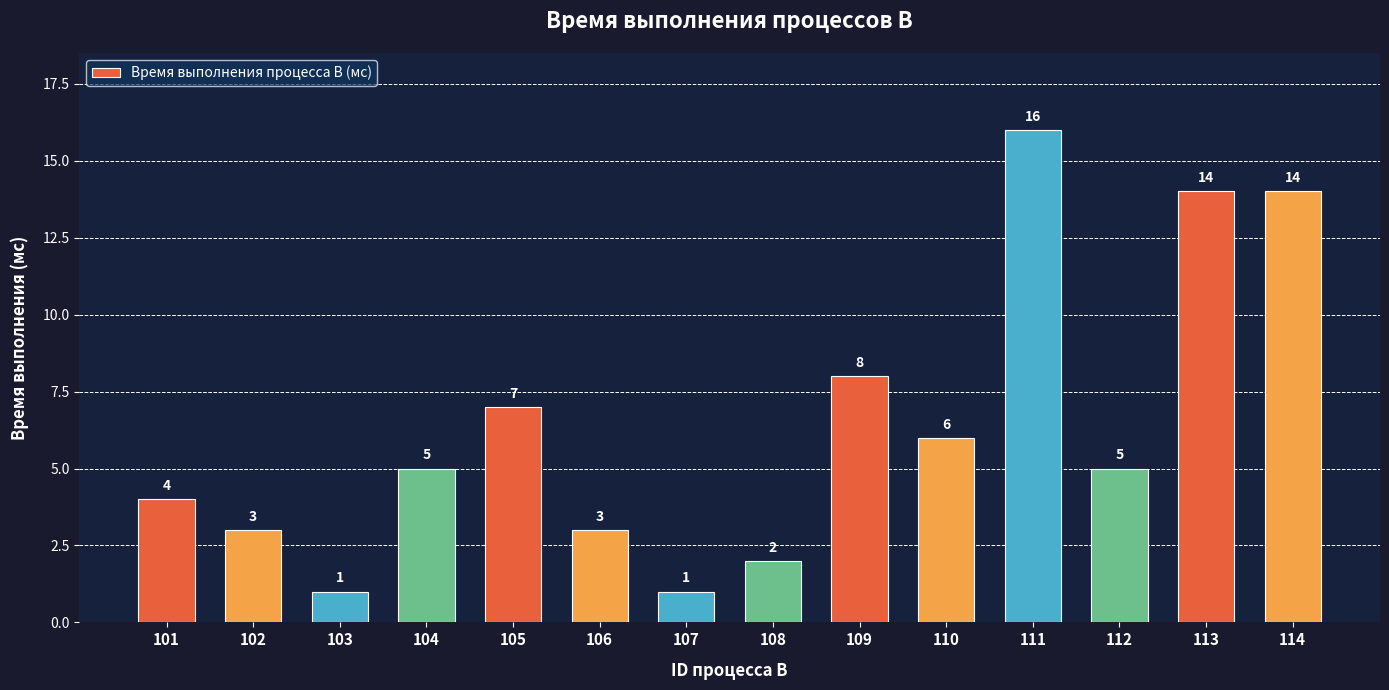

Reading left to right, what are all the values shown in this chart?

4	3	1	5	7	3	1	2	8	6	16	5	14	14